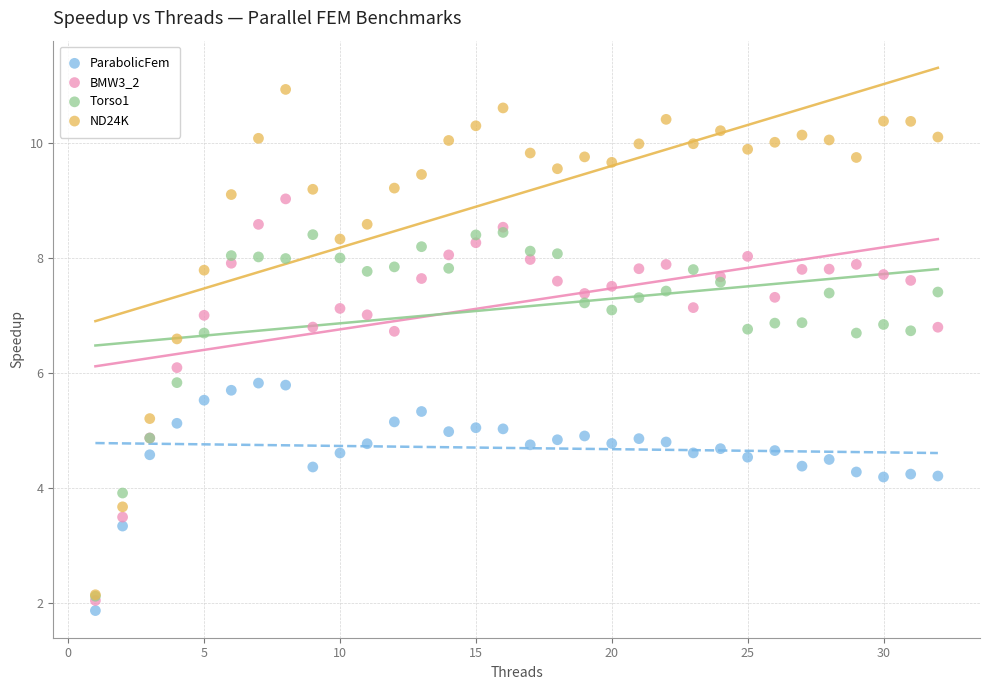

Which series reaches the maximum Y coordinate?

ND24K